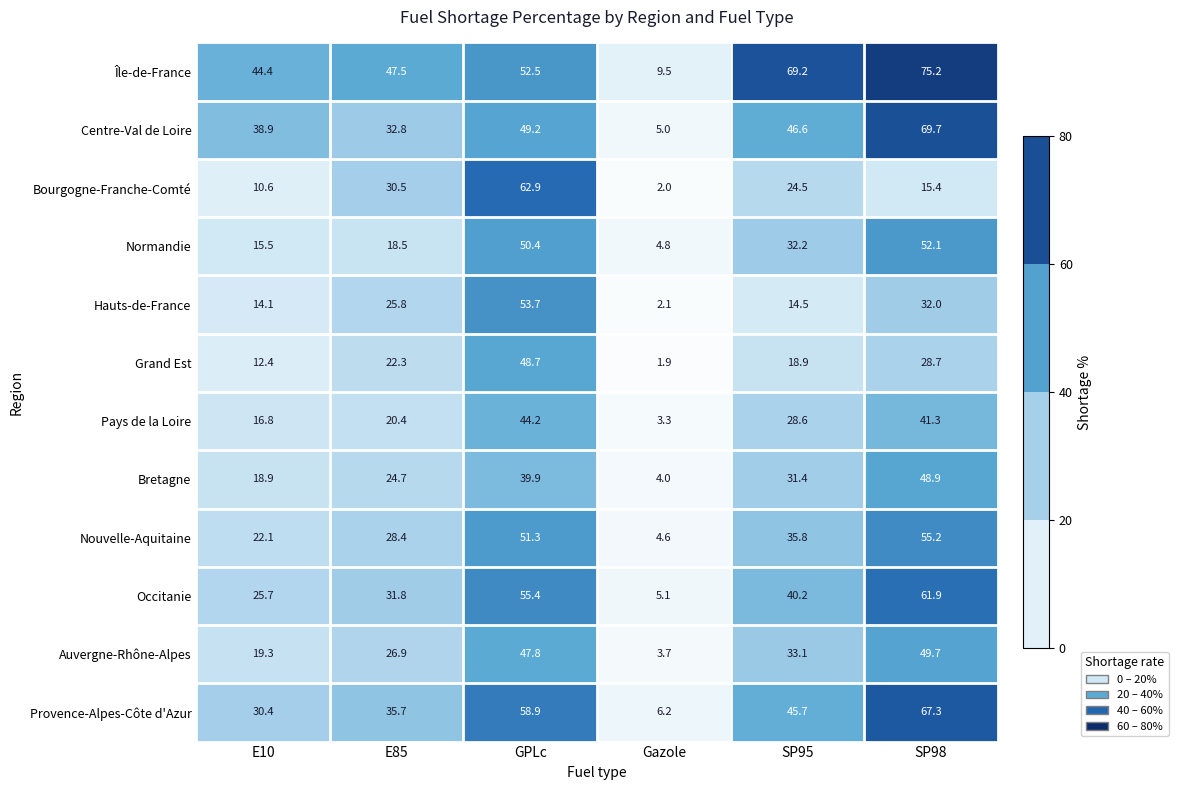

At how many categories does at least one series exceed 21?

5